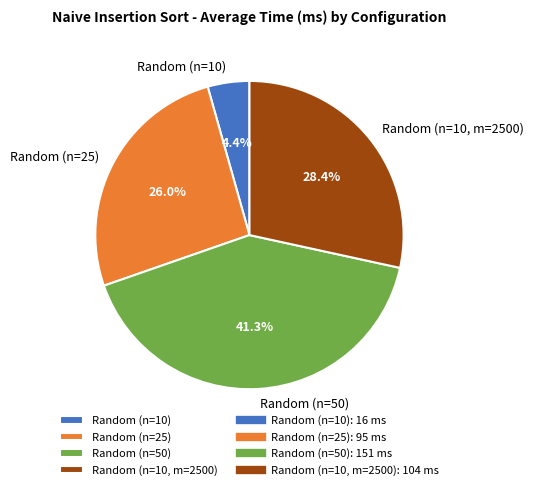

To the nearest percent, what percentage of the pie is Random (n=10, m=2500)?

28%